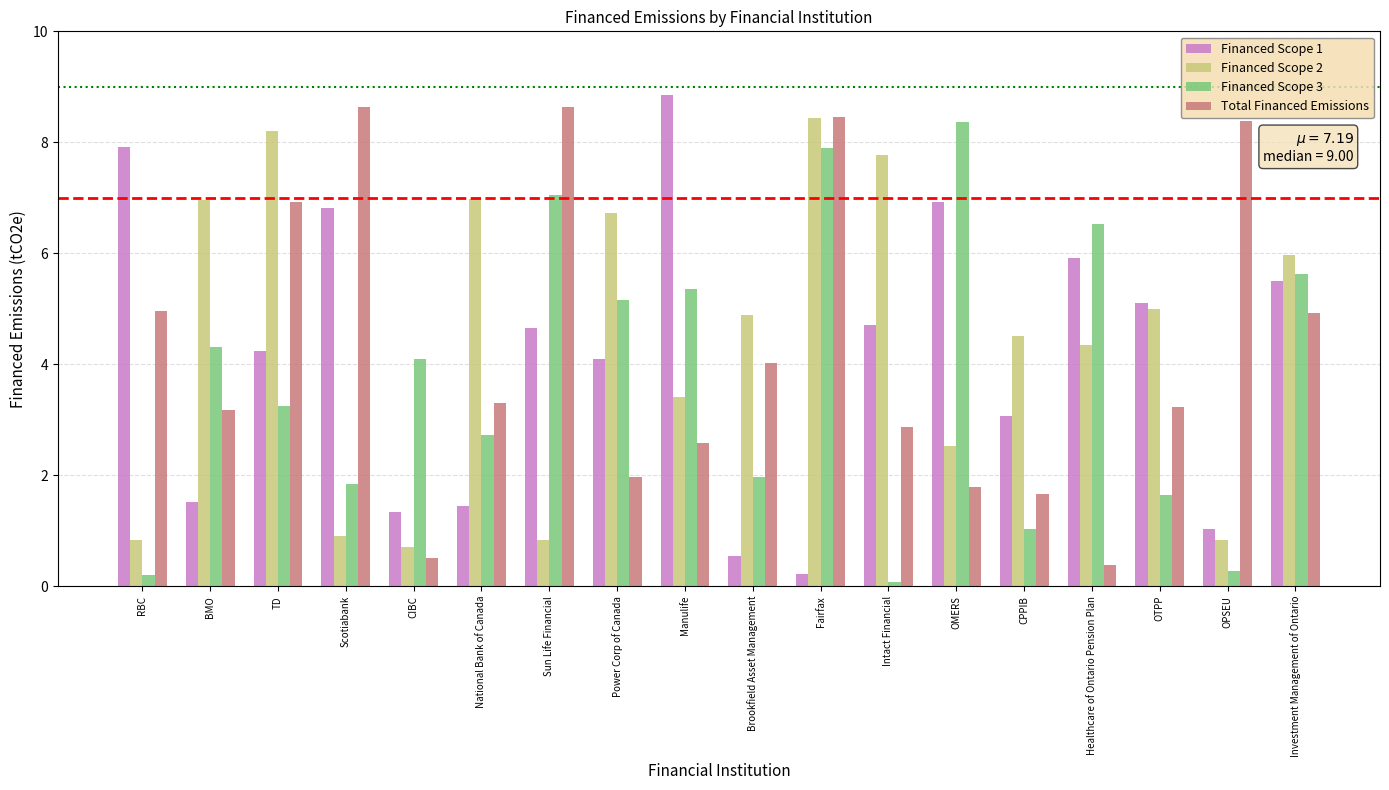

Is the value of Financed Scope 1 at Investment Management of Ontario greater than the value of Financed Scope 2 at Manulife?

Yes